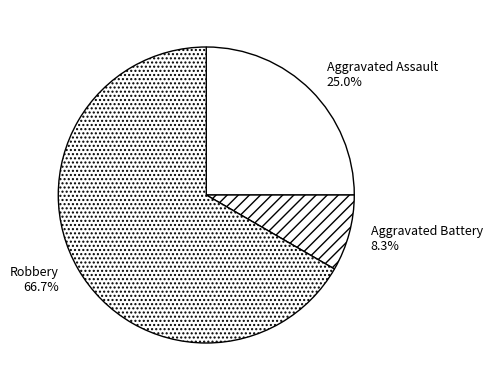

What is the ratio of the value at Aggravated Assault to the value at Aggravated Battery?

3.0